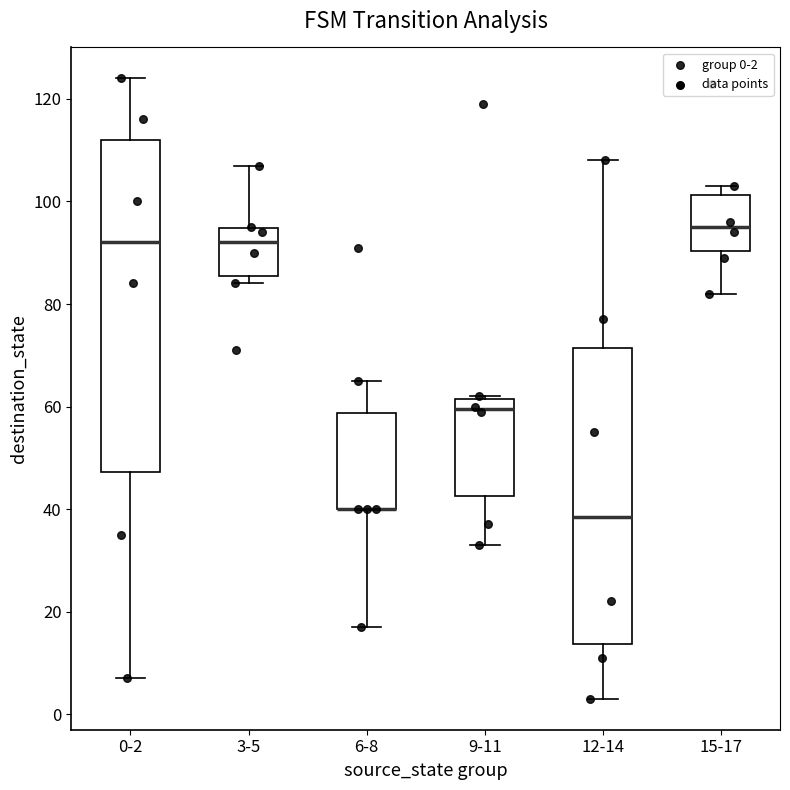

Reading left to right, transcribe this box plot: for each box, give where its median line is, the range the box spans, and where its two whiskers end, as read against the y-axis. The values are not printed on the chart, so give them approximately, as read against the axis.

0-2: median 92, box 48 to 112, whiskers 8 to 124
3-5: median 92, box 86 to 94, whiskers 84 to 108
6-8: median 40 (drawn on the box's lower edge), box 40 to 58, whiskers 18 to 66
9-11: median 60, box 42 to 62, whiskers 34 to 62
12-14: median 38, box 14 to 72, whiskers 4 to 108
15-17: median 96, box 90 to 102, whiskers 82 to 104